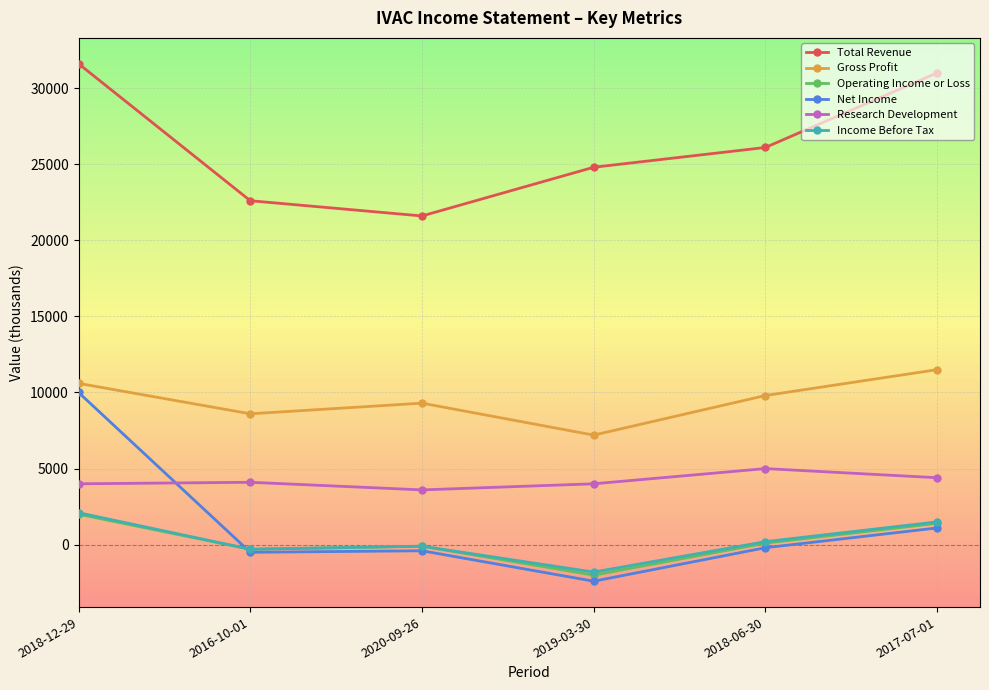

What is the minimum value for Operating Income or Loss?

-2000